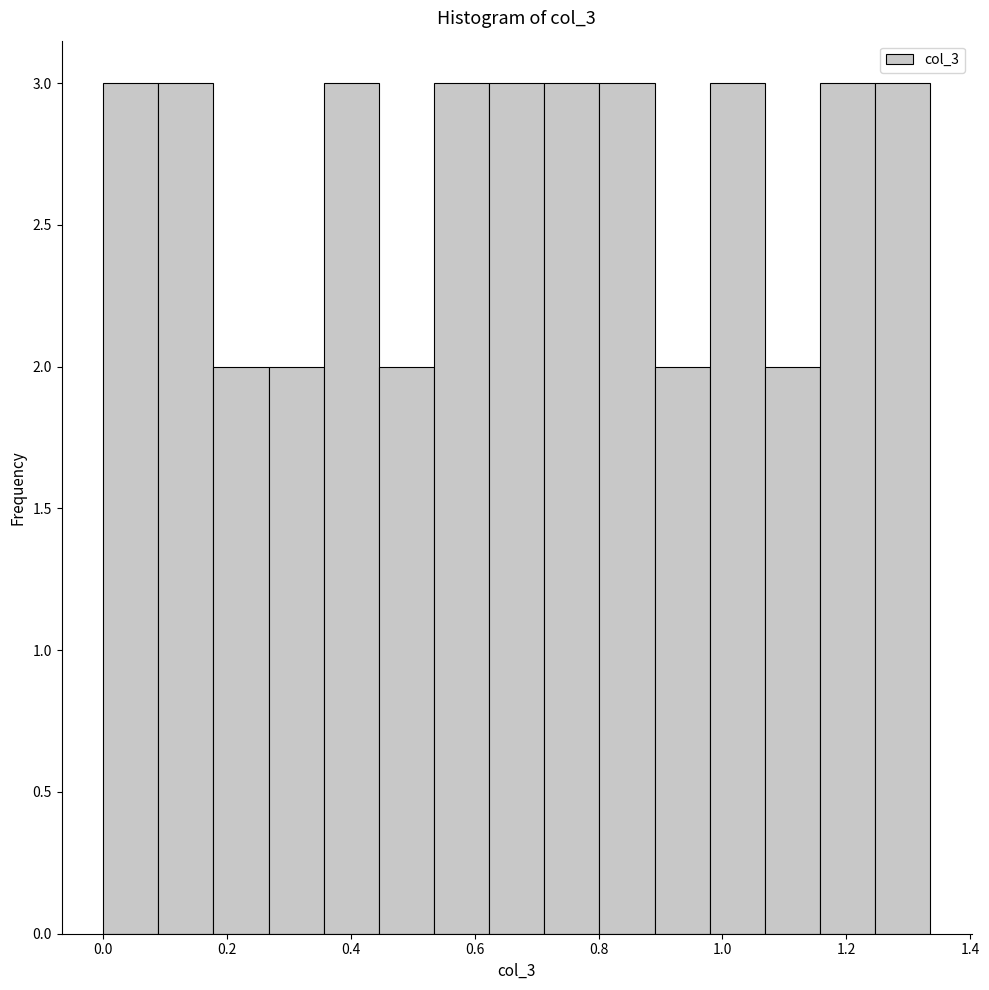

Reading left to right, transcribe this chart: for each bar, give the range it covers on the x-axis and its height. Neither the bar edges nor the heights are printed on the chart, so give them approximately, as read against the axes.

0.00 to 0.08: 3
0.08 to 0.18: 3
0.18 to 0.26: 2
0.26 to 0.36: 2
0.36 to 0.44: 3
0.44 to 0.54: 2
0.54 to 0.62: 3
0.62 to 0.72: 3
0.72 to 0.80: 3
0.80 to 0.90: 3
0.90 to 0.98: 2
0.98 to 1.06: 3
1.06 to 1.16: 2
1.16 to 1.24: 3
1.24 to 1.34: 3